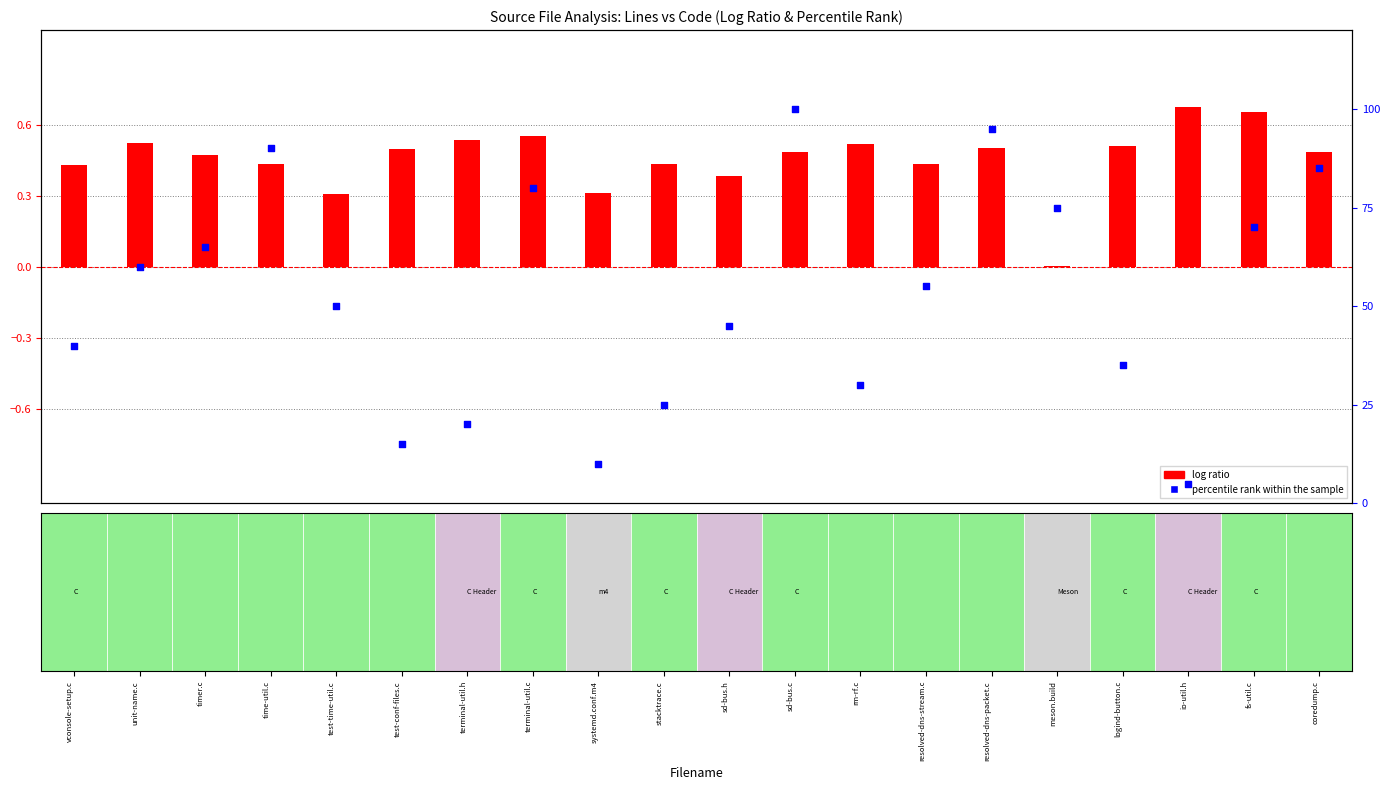

Which series has the largest total across all categories?

percentile rank within the sample